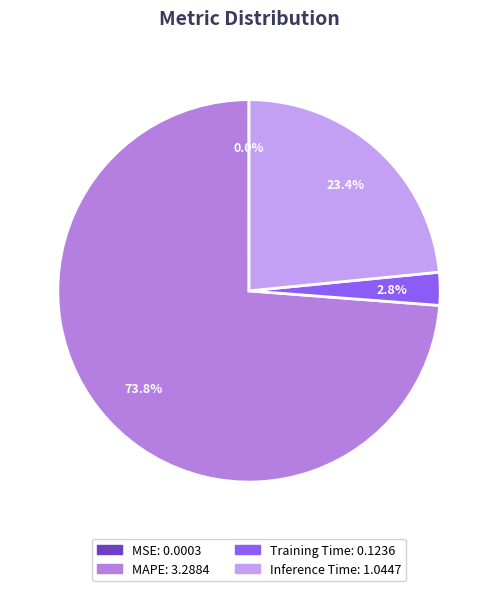

What percentage is the Inference Time slice, to the nearest percent?

23%